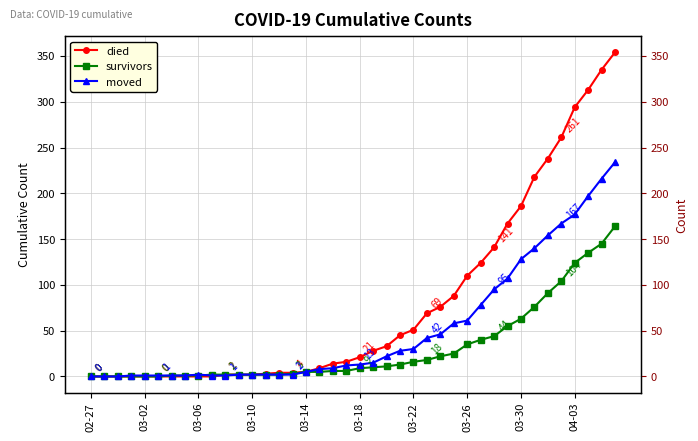

The moved series shows 58 at 27. True or false?

True